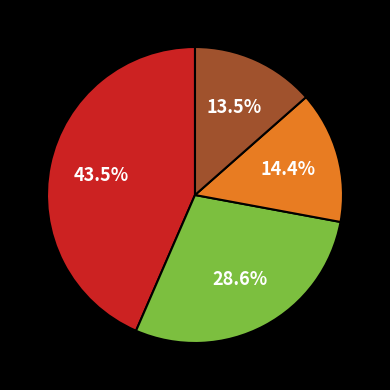

How many slices are in this pie chart?

4